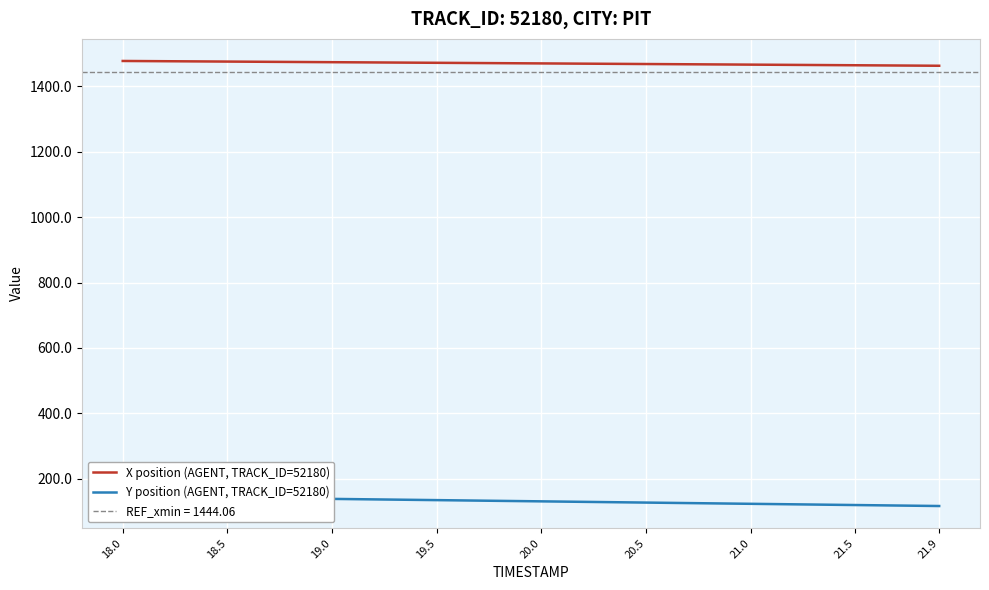

What is the lowest value of the X position (AGENT, TRACK_ID=52180) series?

1462.5